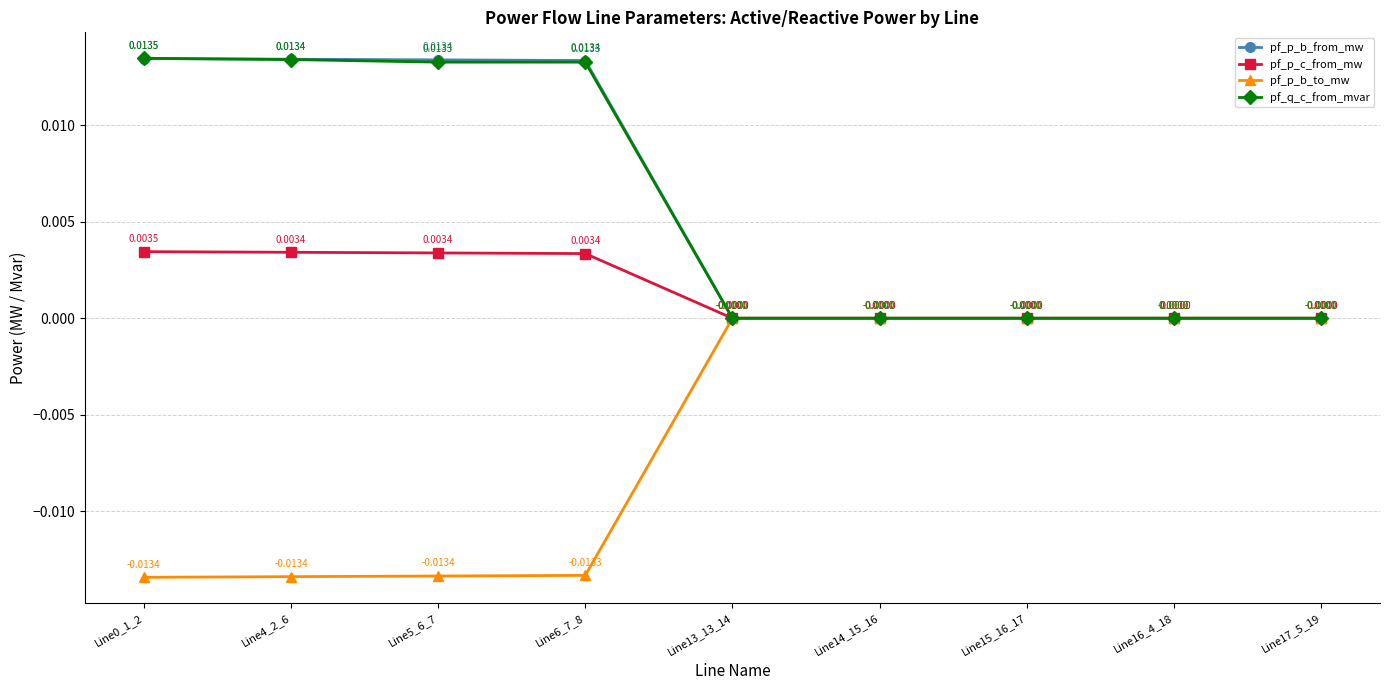

True or false: pf_q_c_from_mvar has more than 2 interior local peaks.

False